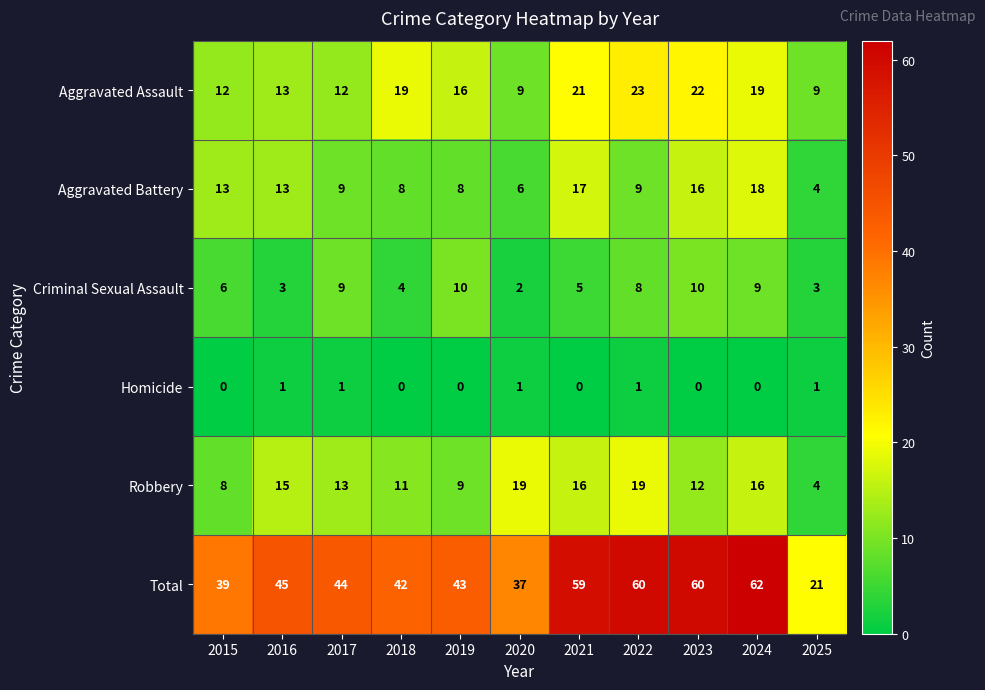

The Aggravated Assault series shows 13 at 2016. True or false?

True